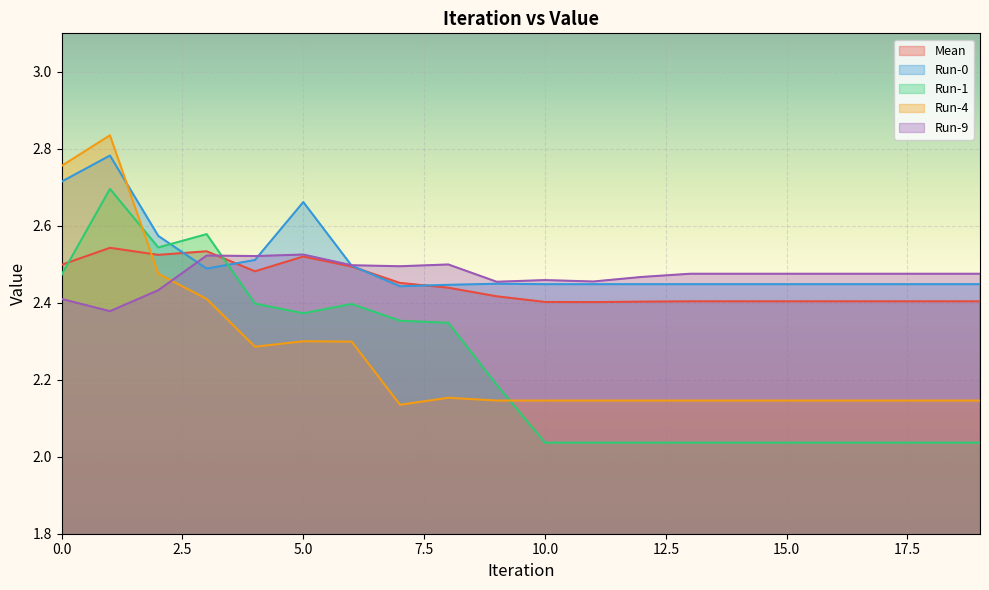

Count the number of data series in this chart.

5